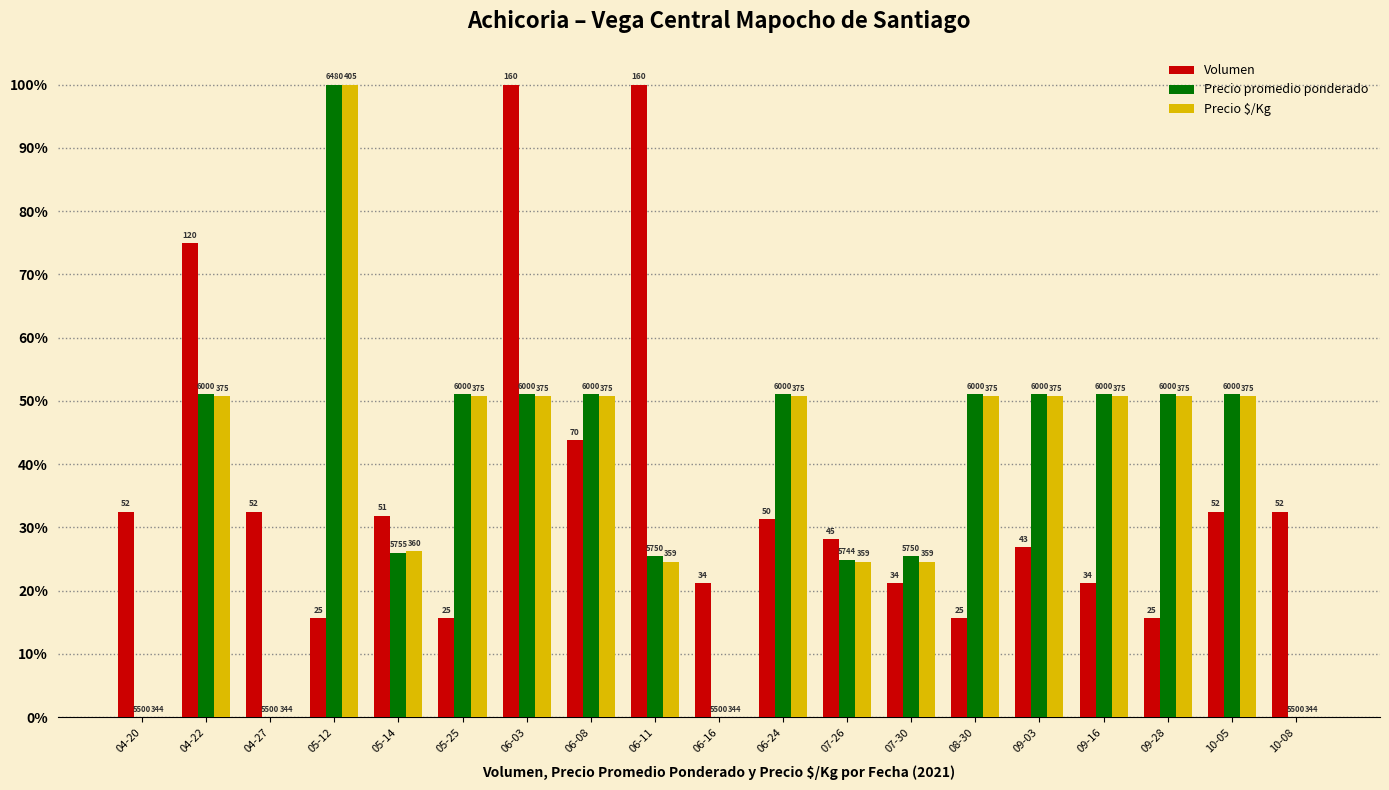

How many groups of bars are there?

19